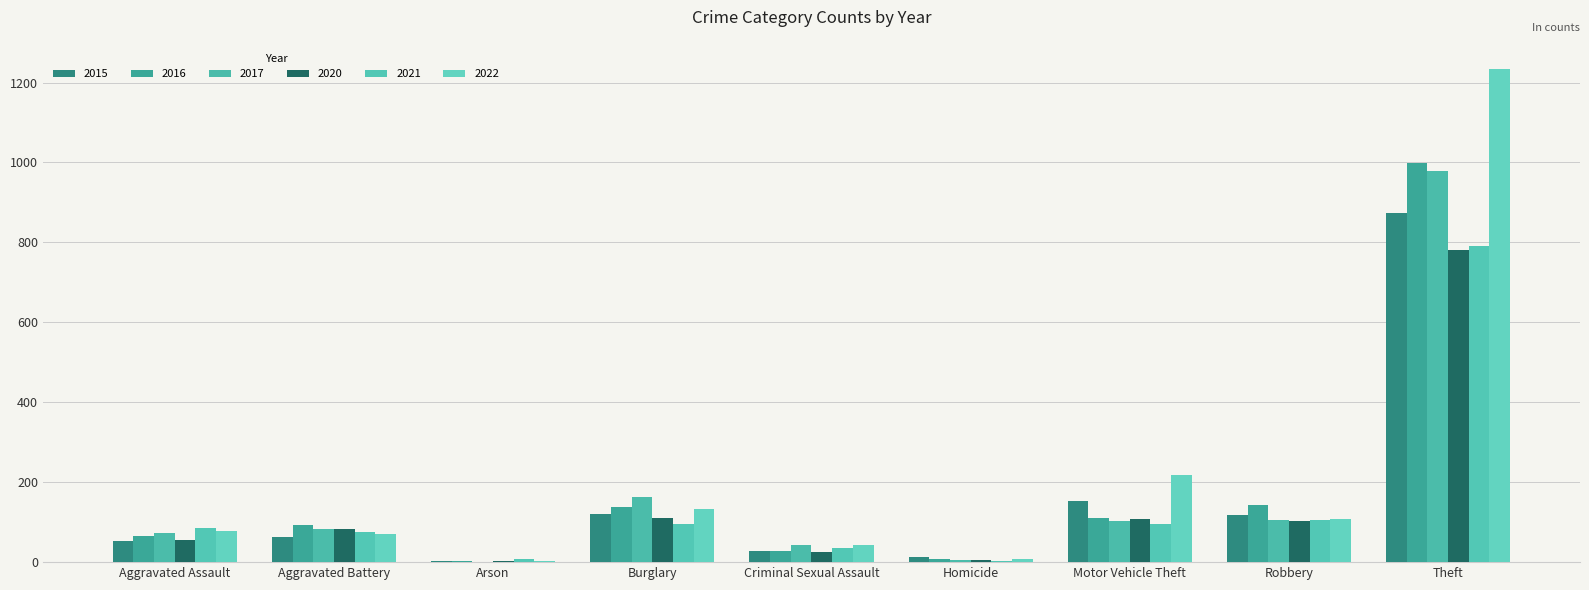

What are all the series names shown in the legend?

2015, 2016, 2017, 2020, 2021, 2022